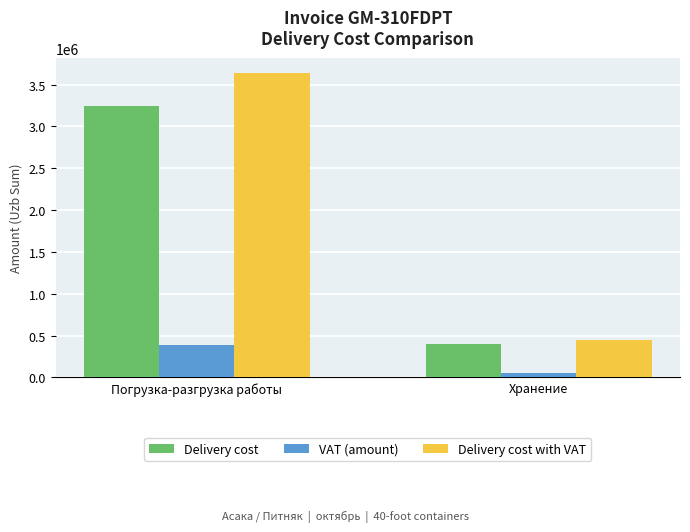

What is the sum of the VAT (amount) values at Хранение and Погрузка-разгрузка работы?

438214.3